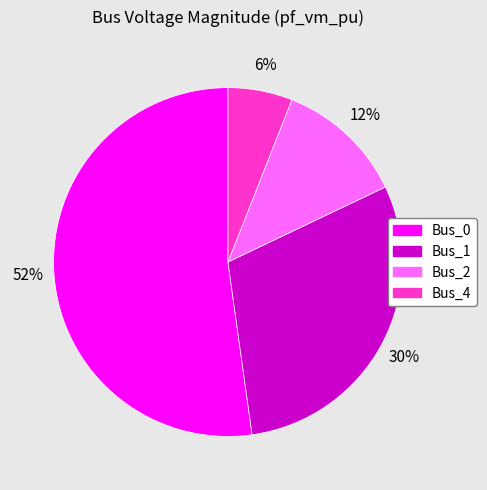

Which has a higher value, Bus_4 or Bus_2?

Bus_2